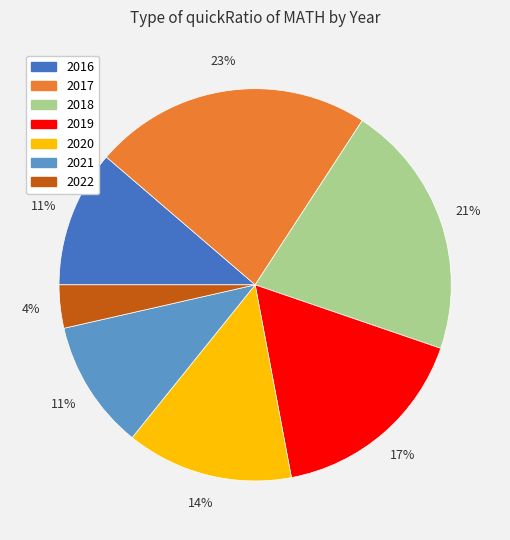

To the nearest percent, what is the average slice percentage?

14%